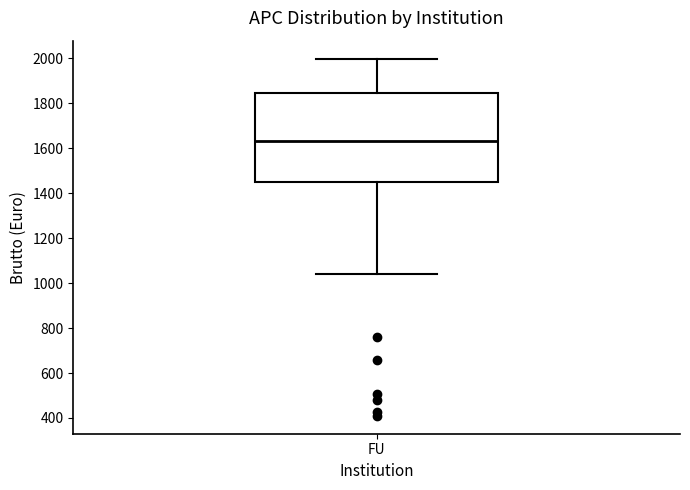

Transcribe this box plot: give where the median line is, the range the box spans, and where the two whiskers end, as read against the y-axis. The values are not printed on the chart, so give them approximately, as read against the axis.

median 1640, box 1460 to 1840, whiskers 1040 to 2000